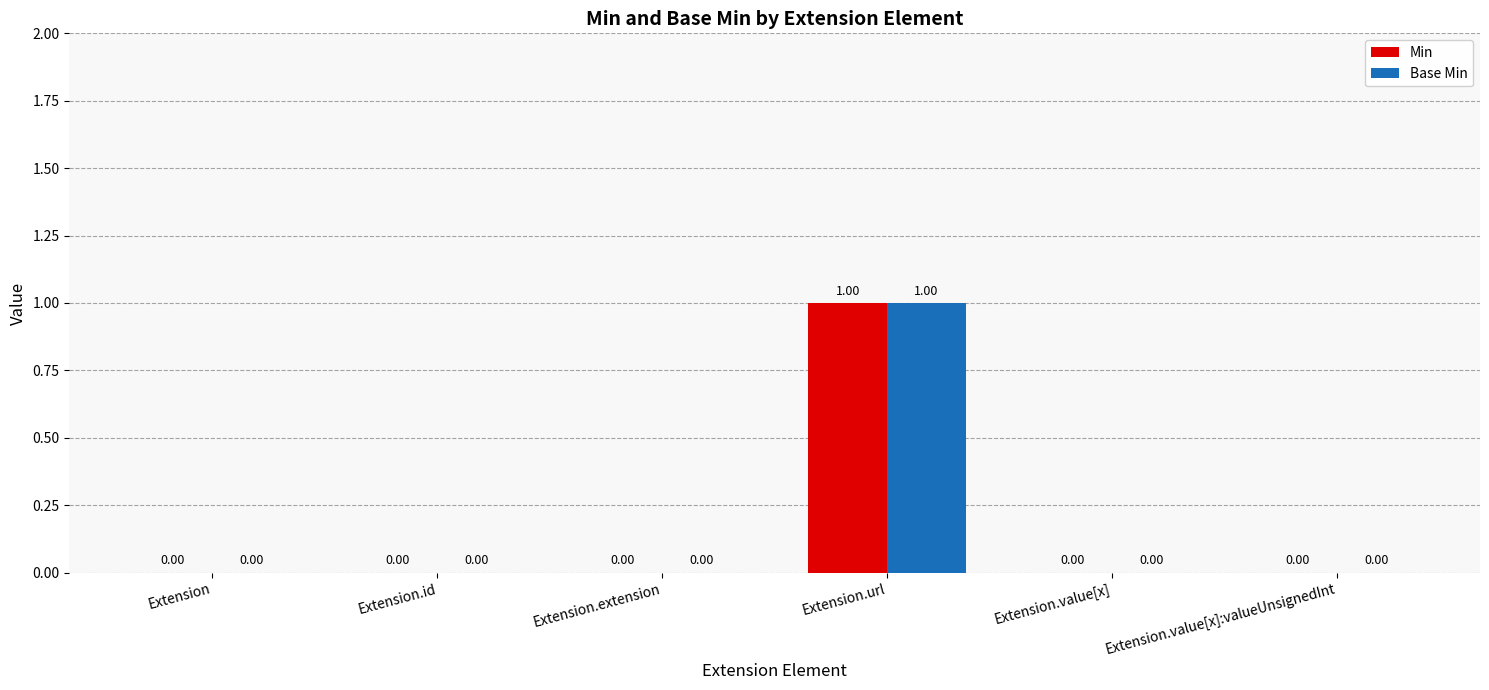

At which category is the sum across all series the highest?

Extension.url